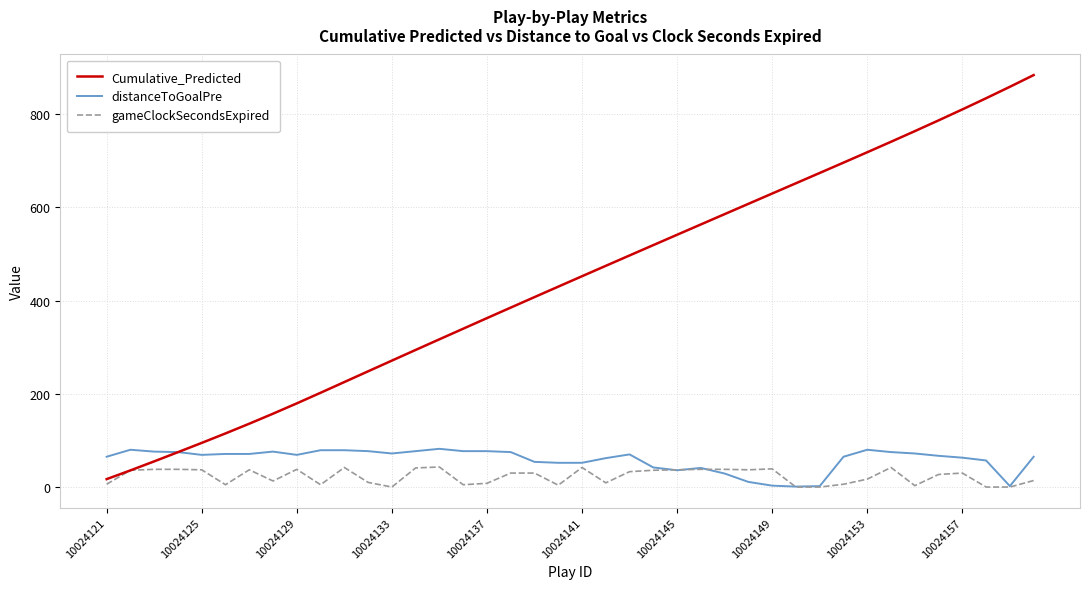

What is the sum of all Cumulative_Predicted values?

17630.0